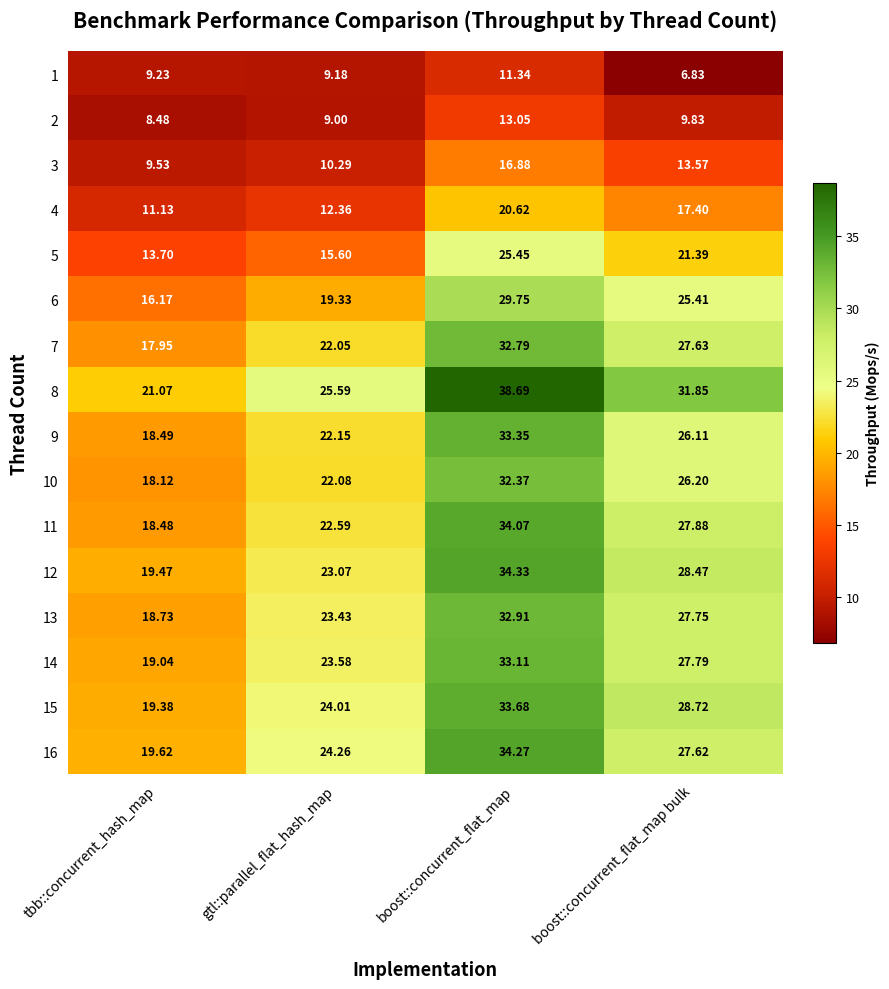

Is the value of 14 at gtl::parallel_flat_hash_map greater than the value of 5 at tbb::concurrent_hash_map?

Yes